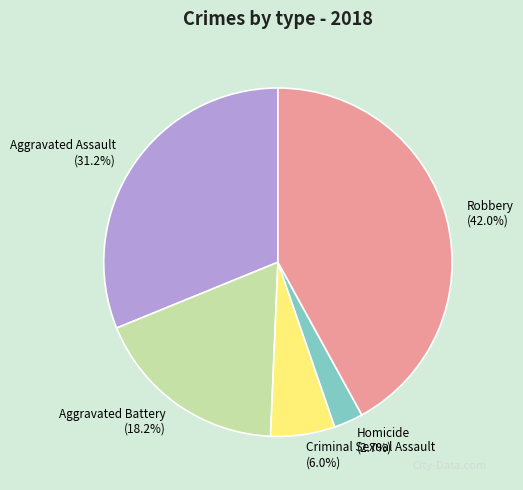

Is it true that Aggravated Assault is 23% of the pie?

False